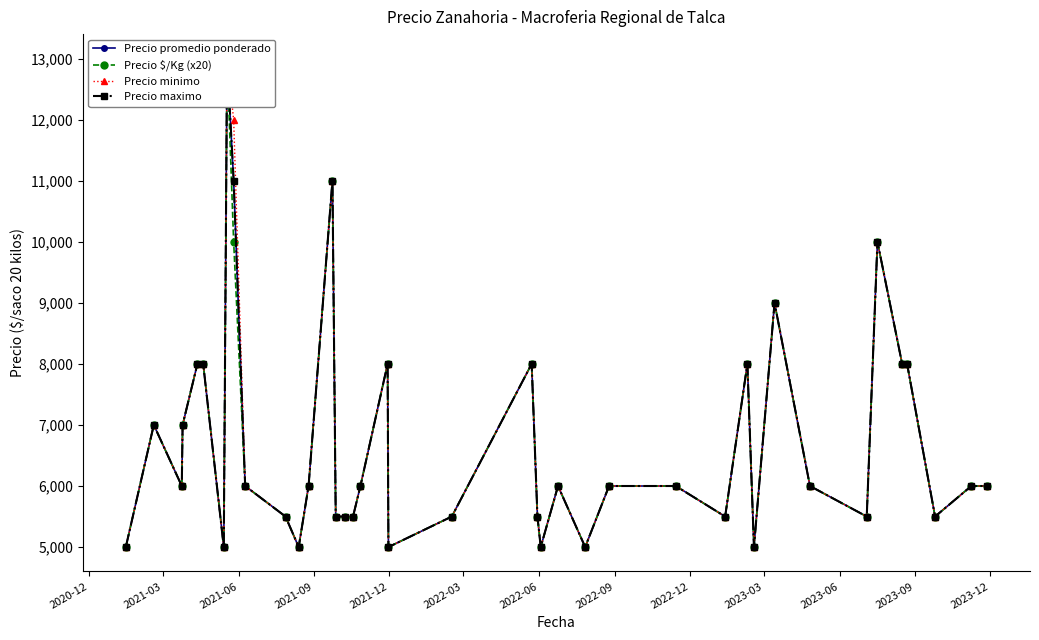

Is it true that Precio $/Kg (x20) equals 8000 at 2021-12?

True